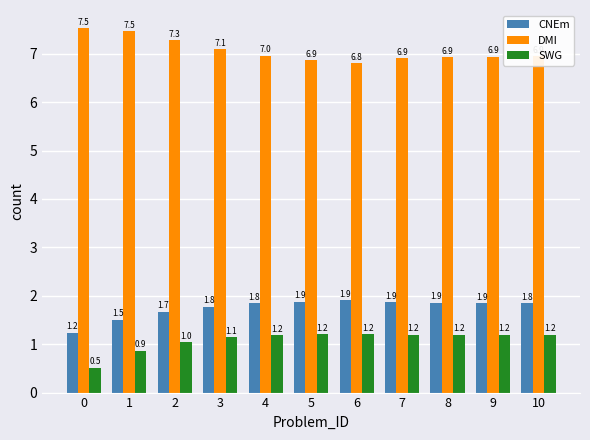

Reading left to right, transcribe all the data shown in this chart.

CNEm: 1.2	1.5	1.7	1.8	1.8	1.9	1.9	1.9	1.9	1.9	1.8
DMI: 7.5	7.5	7.3	7.1	7.0	6.9	6.8	6.9	6.9	6.9	6.9
SWG: 0.5	0.9	1.0	1.1	1.2	1.2	1.2	1.2	1.2	1.2	1.2